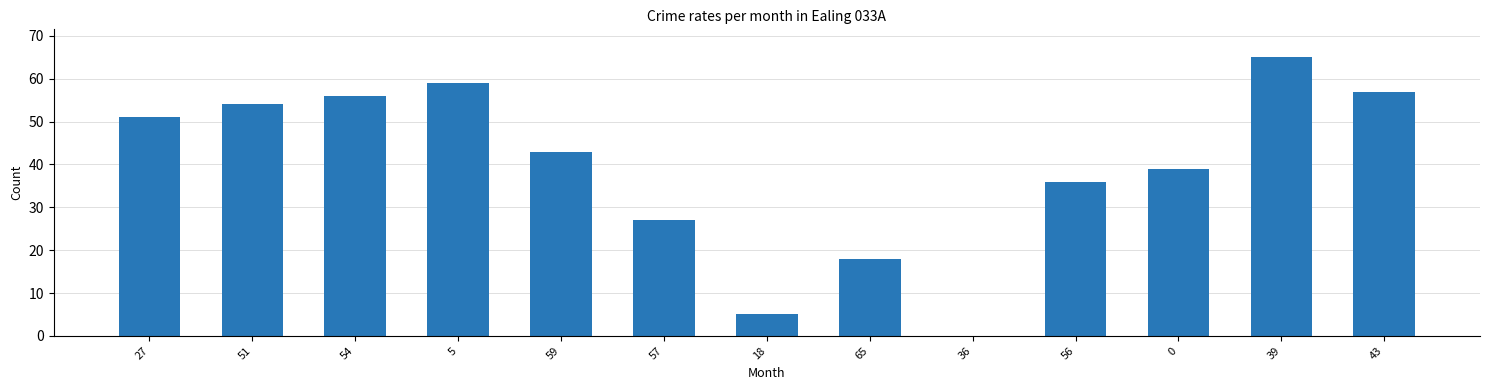

What is the change in value from 51 to 18?

-49